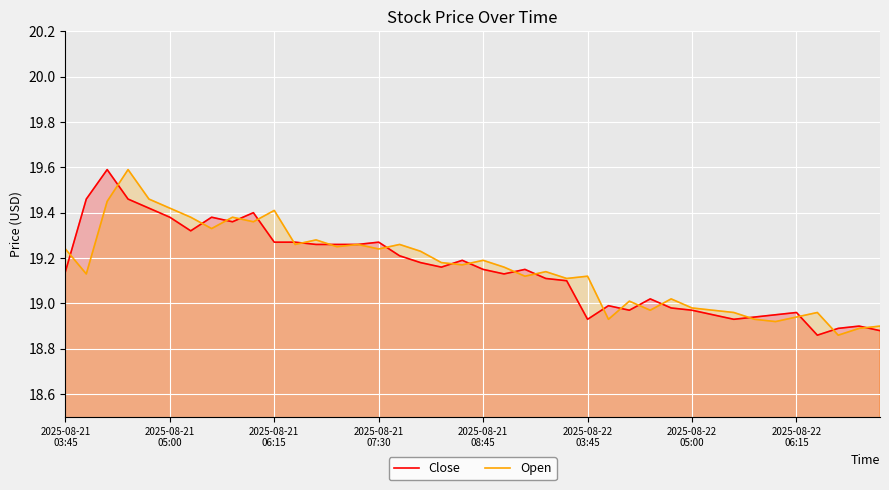

The value of Close at 28 is 11.7. True or false?

False